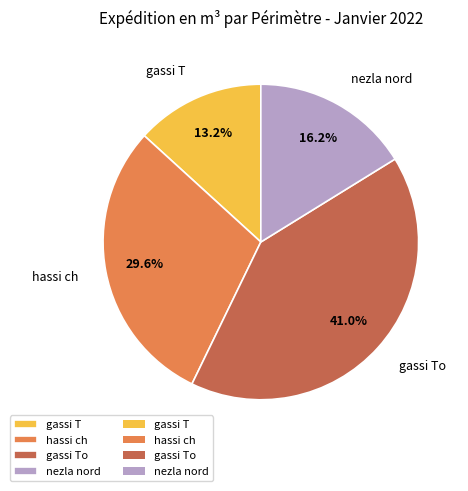

Is gassi T the majority of the pie?

No